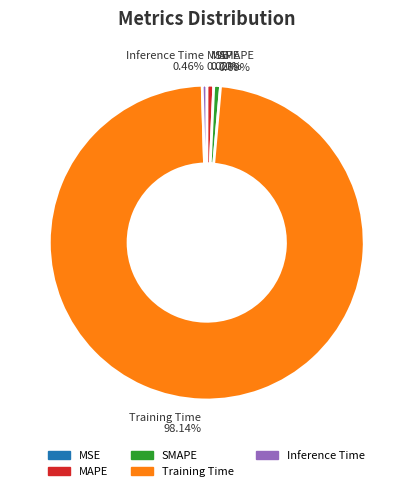

Which slice is the largest?

Training Time